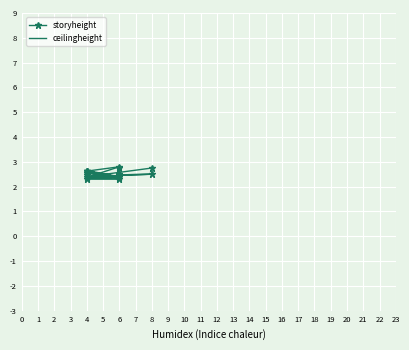

Between 8 and 18, which is larger?

8